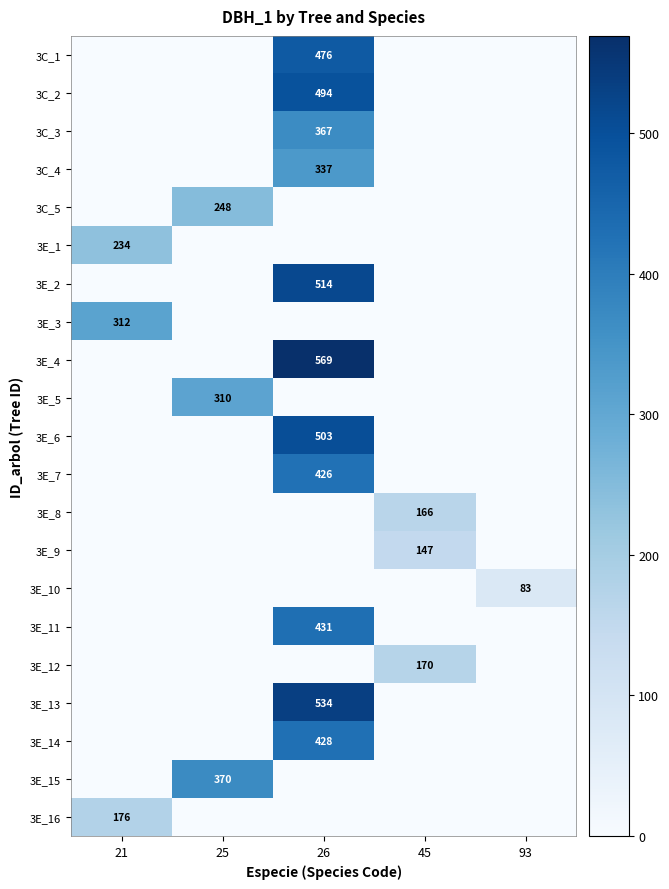

Is it true that 3E_7 equals 188 at 26?

False